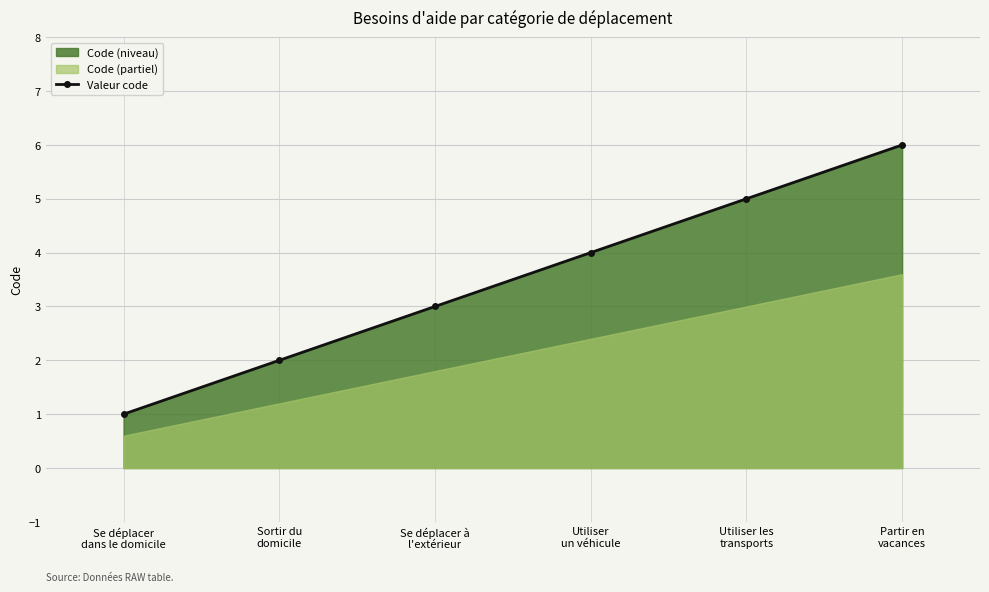

What is the label of the 5th point from the left?

Utiliser les
transports